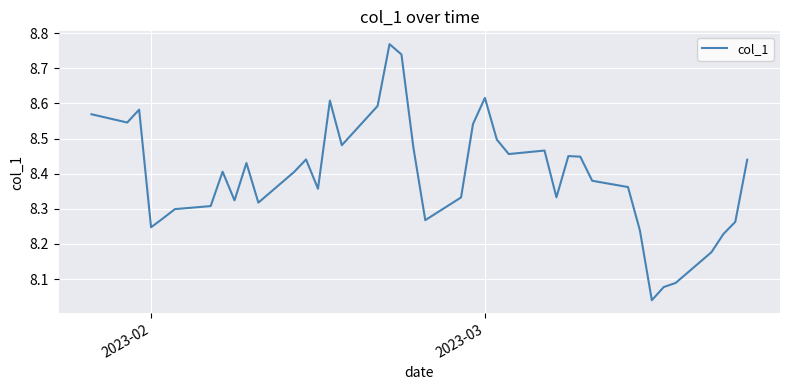

What is the difference between the maximum and minimum values?

0.7